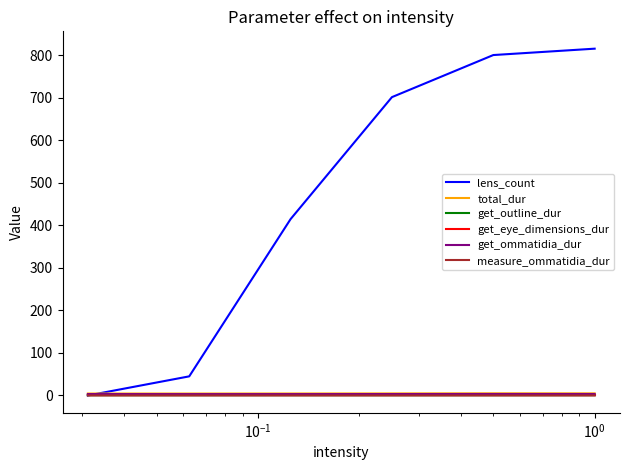

Which series has the largest range (max minus min)?

lens_count